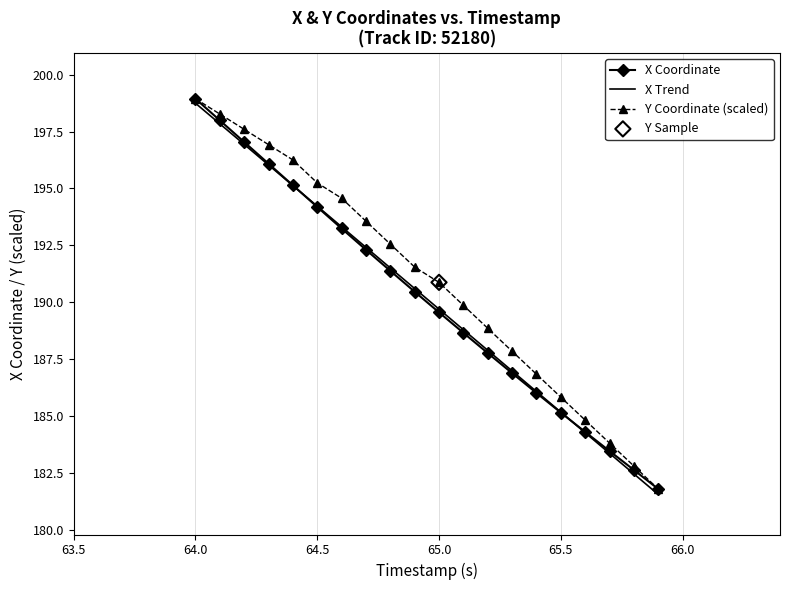

Which series has the largest total across all categories?

Y Coordinate (scaled)